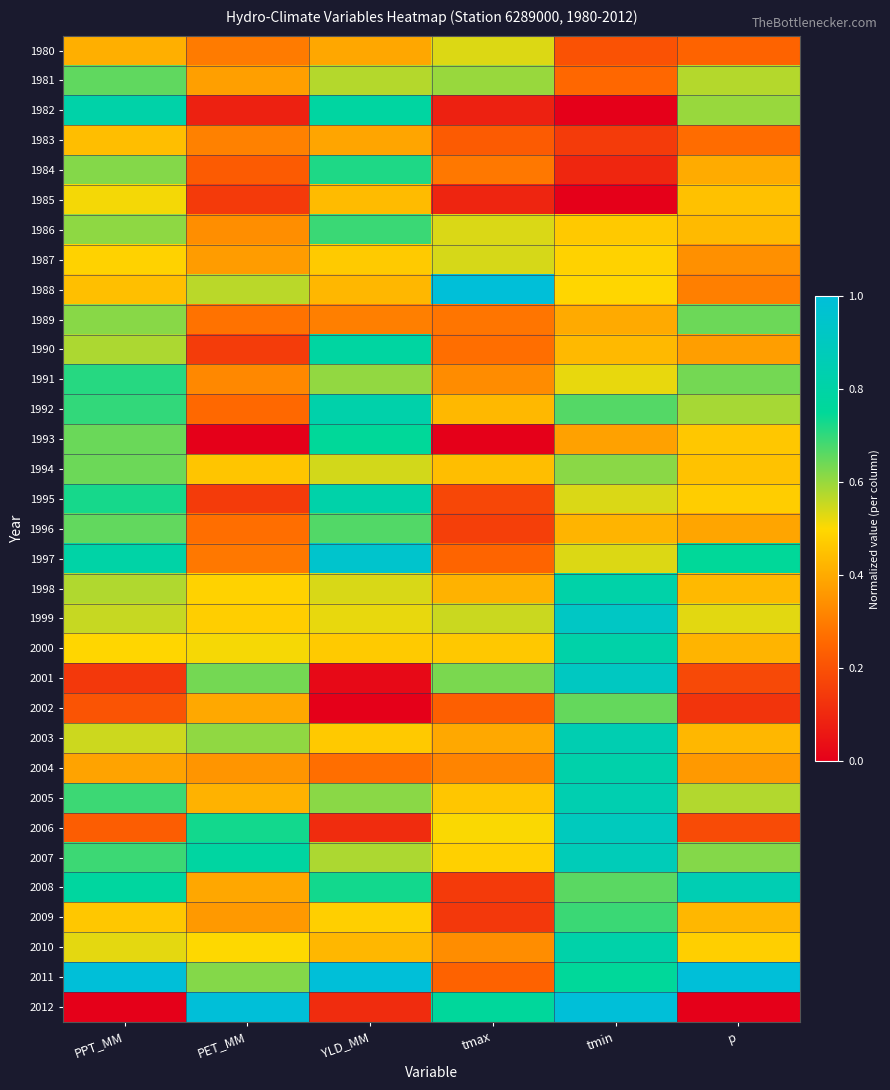

At which category is the sum across all series the highest?

tmin